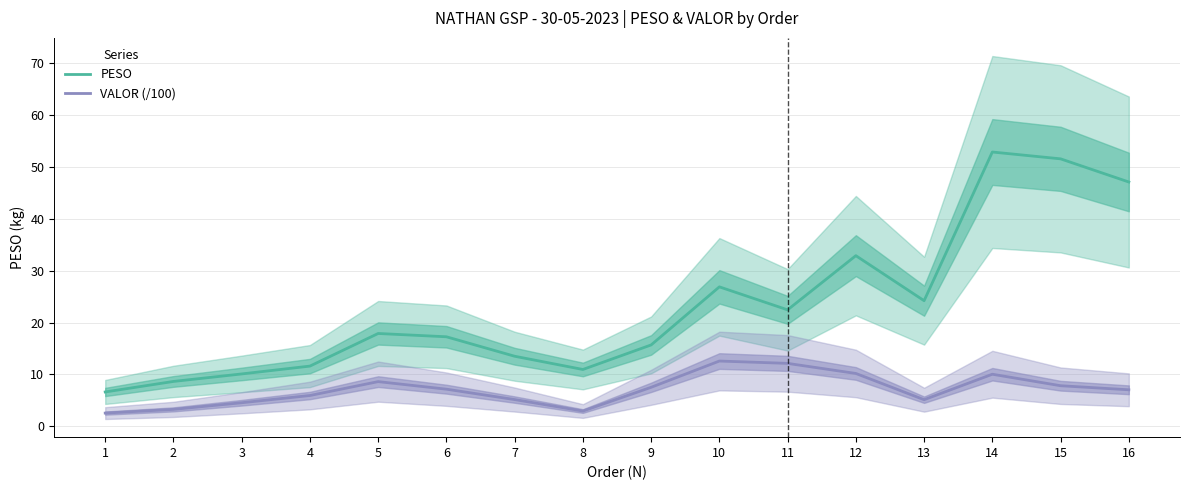

At which label does PESO reach its minimum?

1